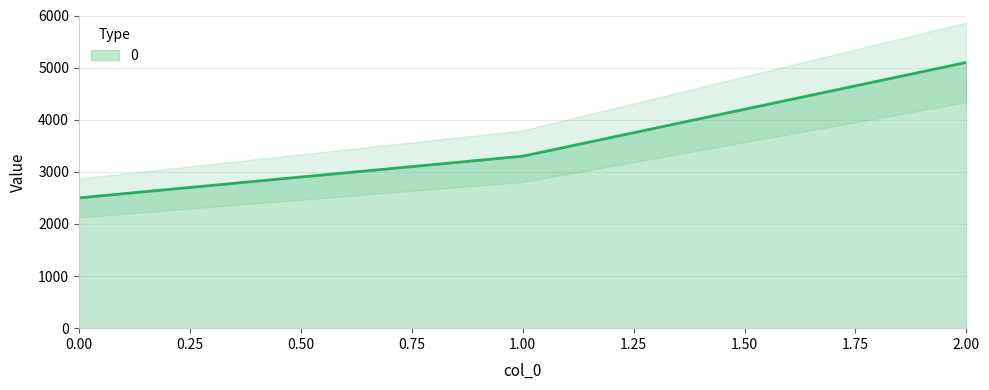

How many values exceed 3300?

1